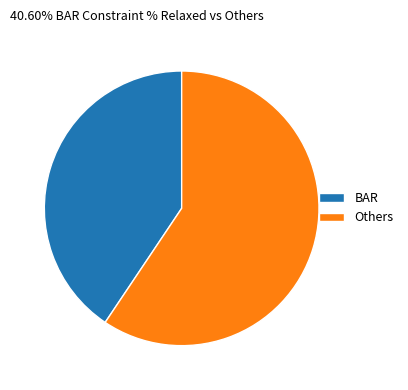

Rank the categories by value from highest to lowest.

Others, BAR